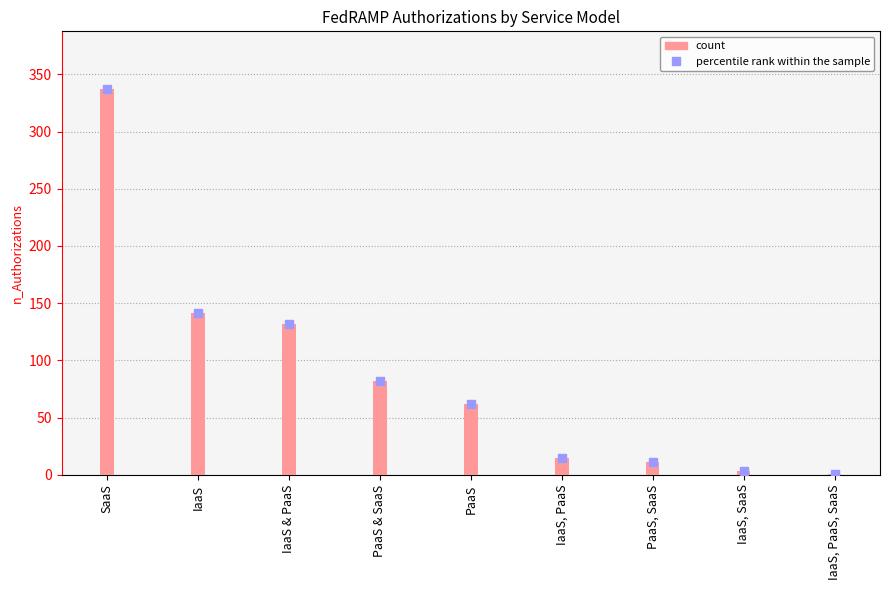

What position from the right is IaaS, SaaS?

2